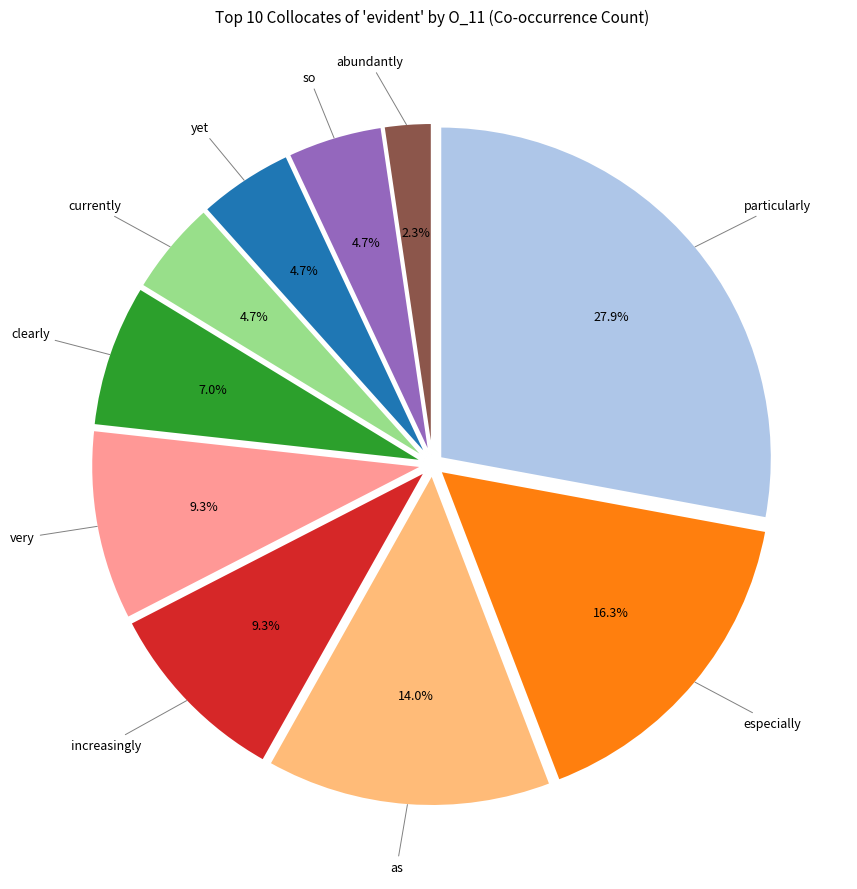

Is there any slice that represents more than half of the pie?

No